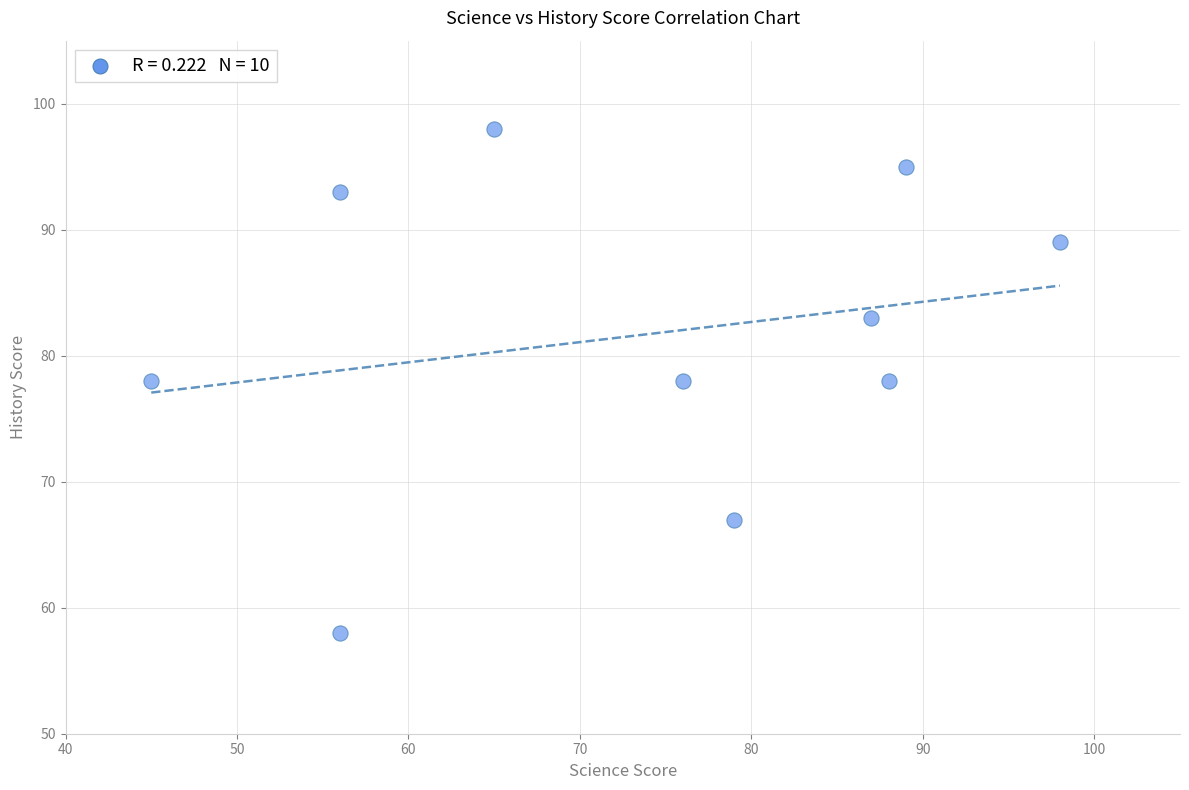

What is the range of Y values (max minus min)?

40